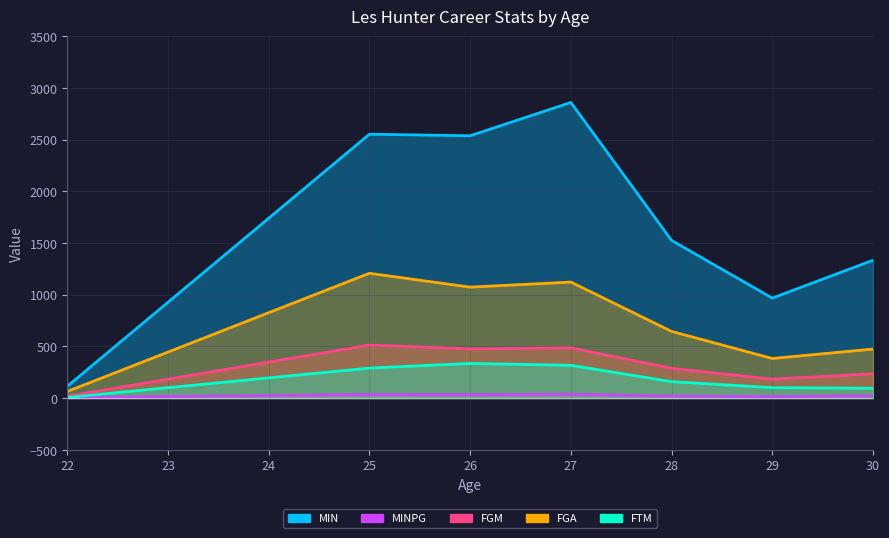

Reading left to right, transcribe all the data shown in this chart.

MIN: 114.0	2552.0	2537.0	2859.0	1525.0	967.0	1333.0
MINPG: 4.8	34.0	33.0	36.2	19.1	13.8	21.2
FGM: 18.0	513.0	476.0	486.0	288.0	183.0	236.0
FGA: 64.0	1207.0	1073.0	1122.0	645.0	383.0	474.0
FTM: 6.0	290.0	335.0	317.0	159.0	101.0	95.0